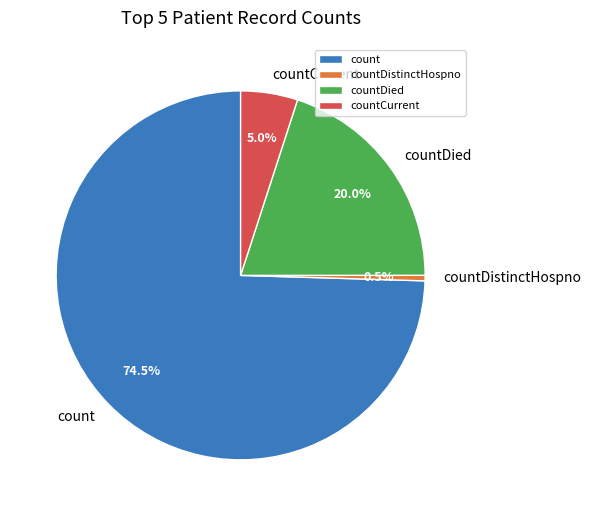

To the nearest percent, what is the average slice percentage?

25%